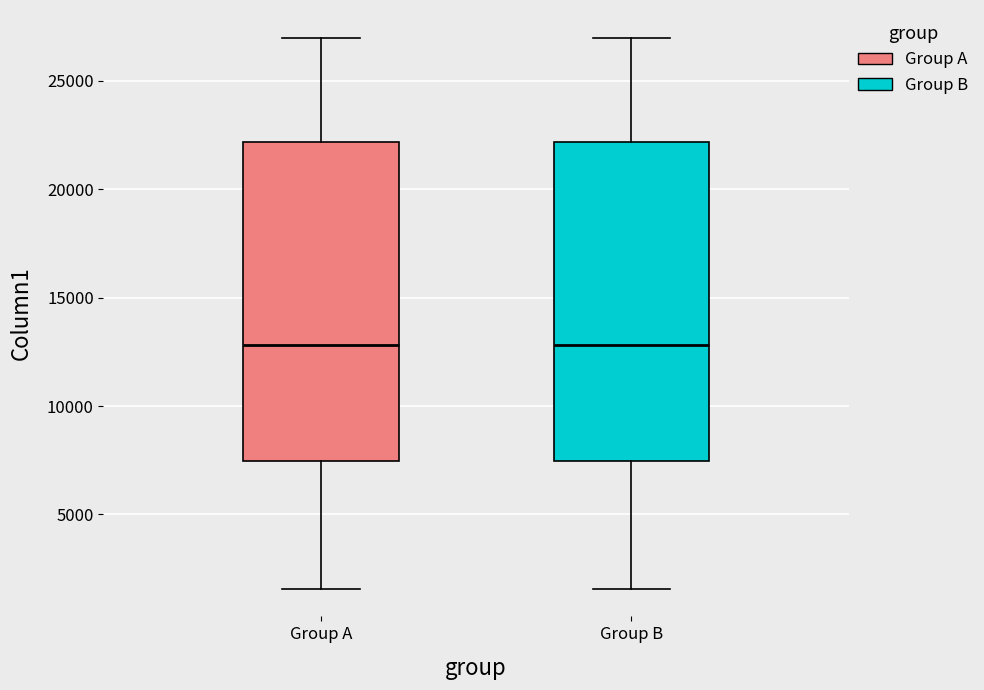

Reading left to right, transcribe this box plot: for each box, give where its median line is, the range the box spans, and where its two whiskers end, as read against the y-axis. The values are not printed on the chart, so give them approximately, as read against the axis.

Group A: median 13000, box 7500 to 22000, whiskers 1500 to 27000
Group B: median 13000, box 7500 to 22000, whiskers 1500 to 27000